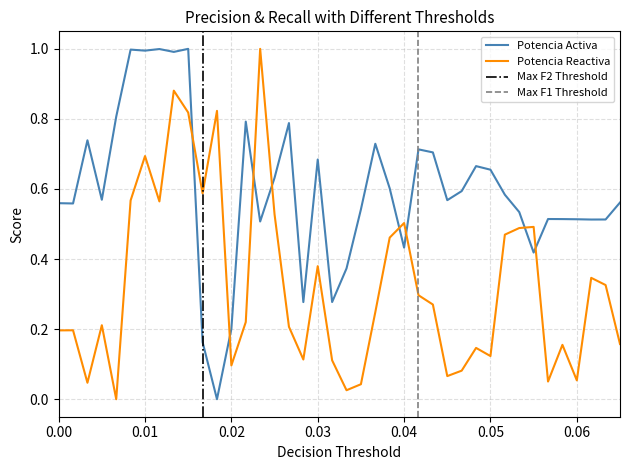

What is the sum of all Potencia Activa values?

23.8